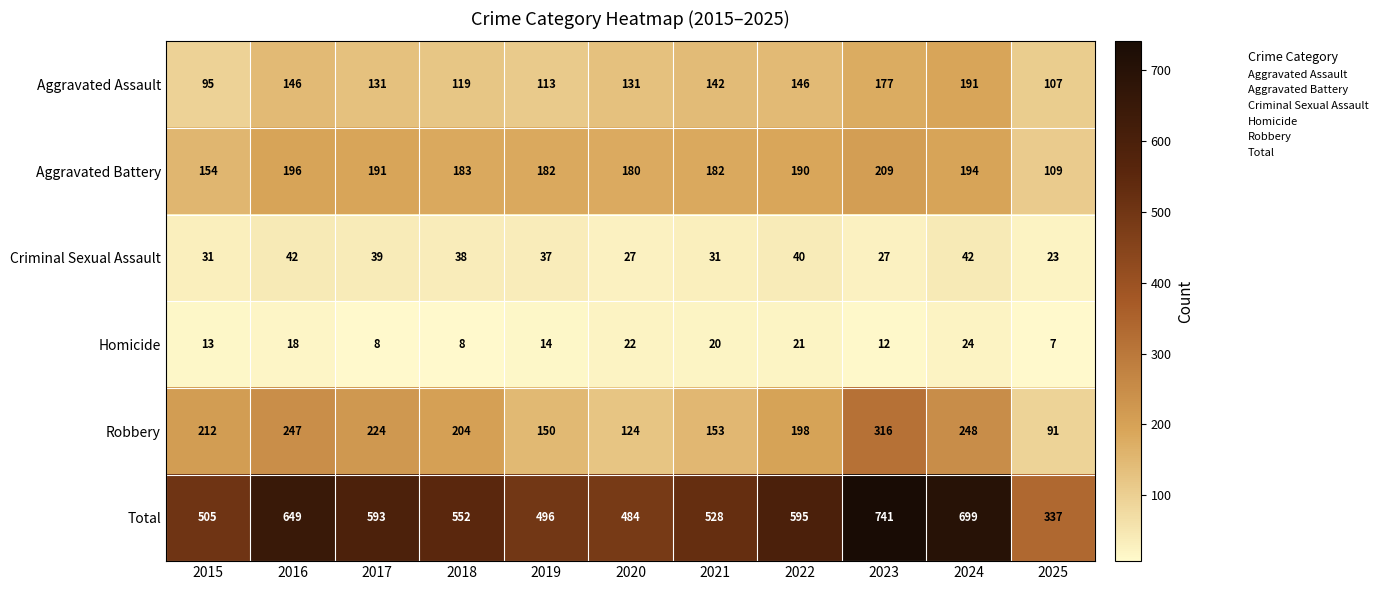

Count the number of categories in the chart.

11